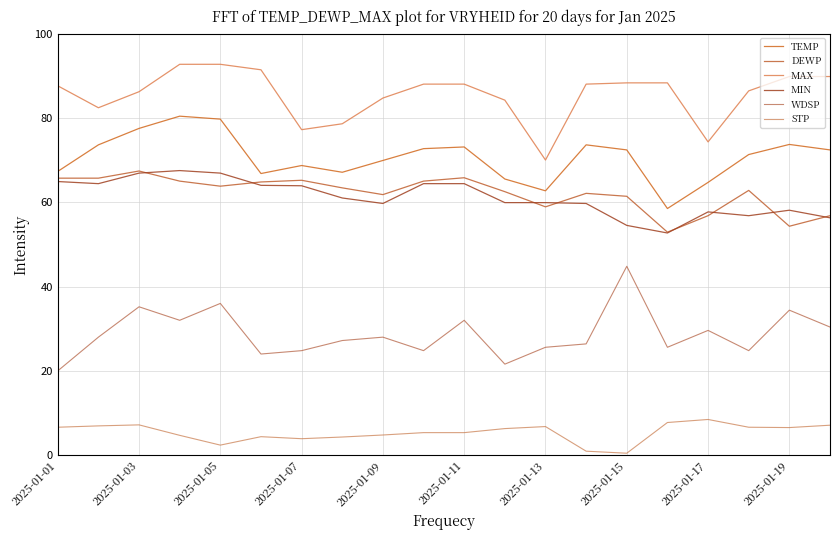

How many lines are shown in the chart?

6